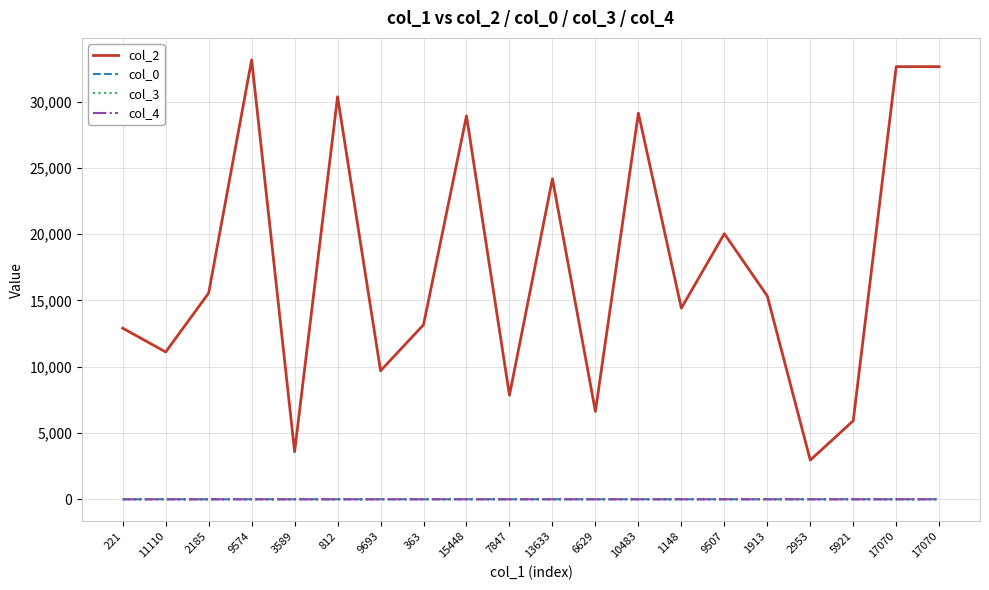

How many lines are shown in the chart?

4